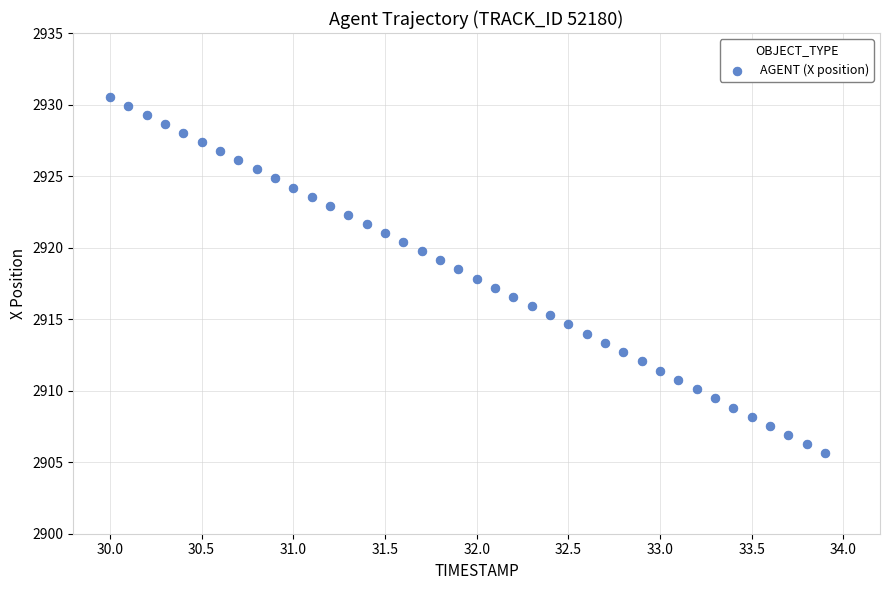

What is the range of X values (max minus min)?

3.9